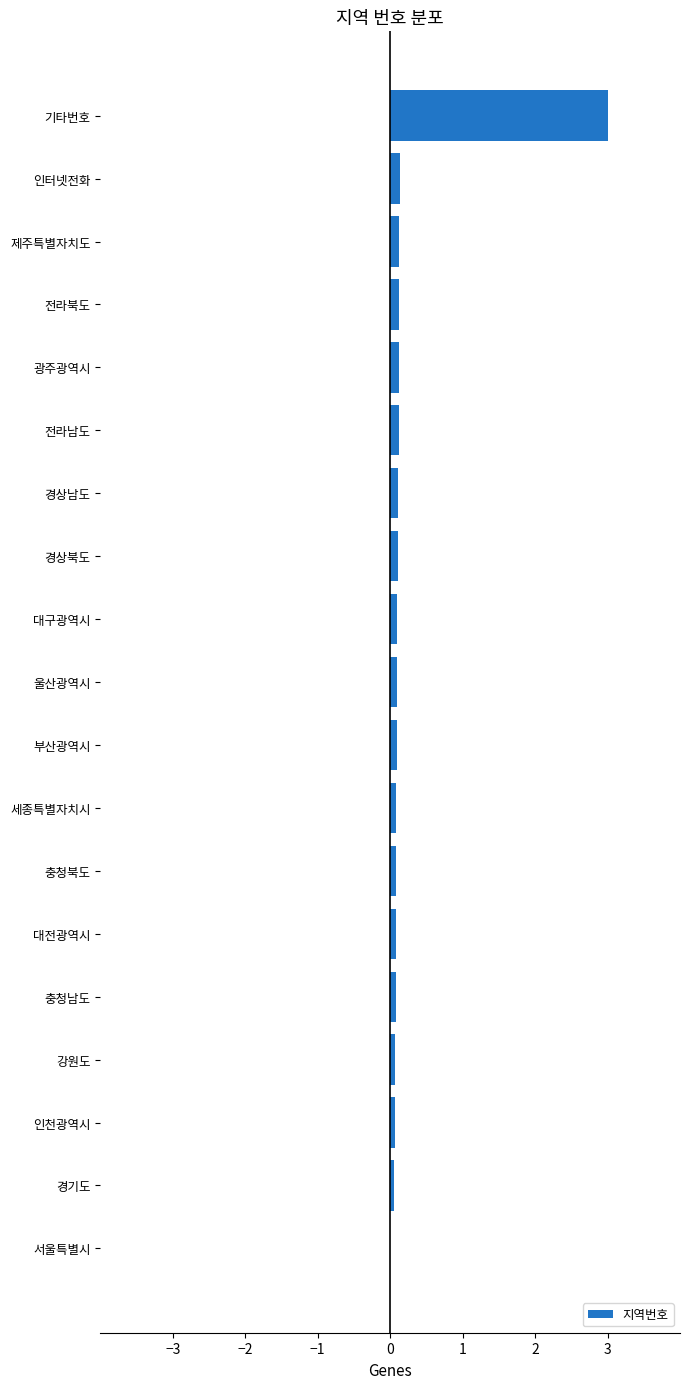

Is it true that the value at 기타번호 is 0.8?

False